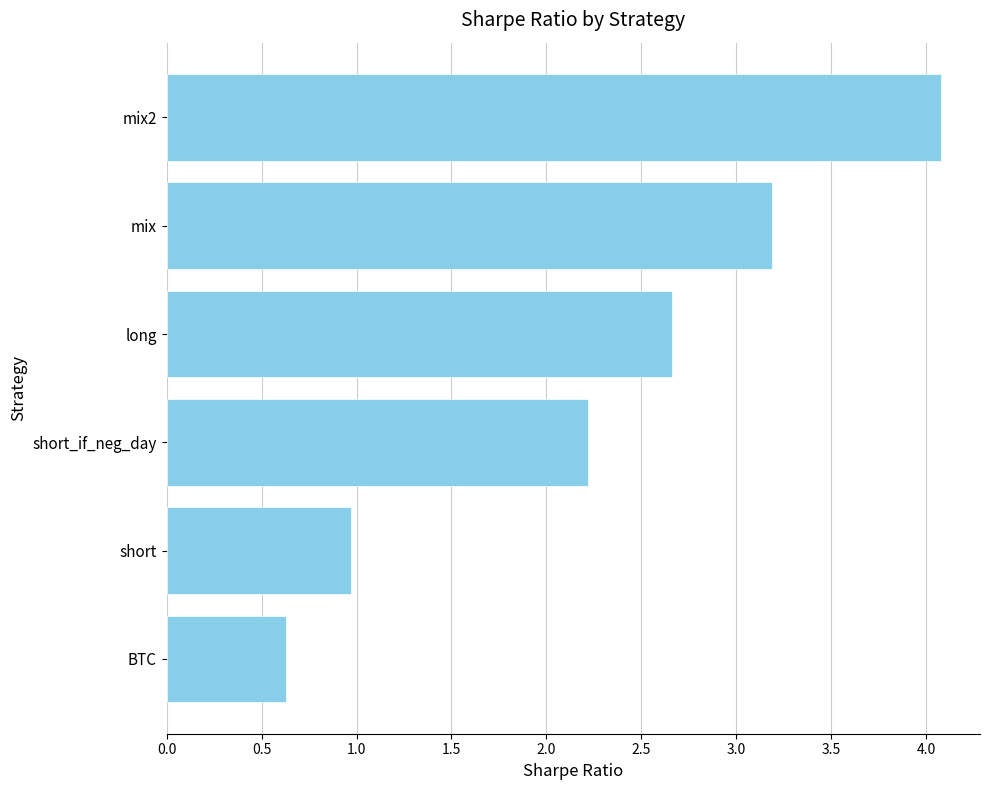

At which label is the value closest to 2?

short_if_neg_day